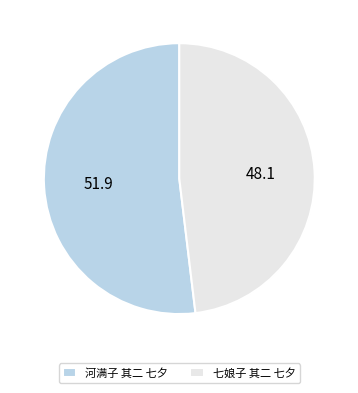

Do 七娘子 其二 七夕 and 河满子 其二 七夕 together represent more than half of the pie?

Yes